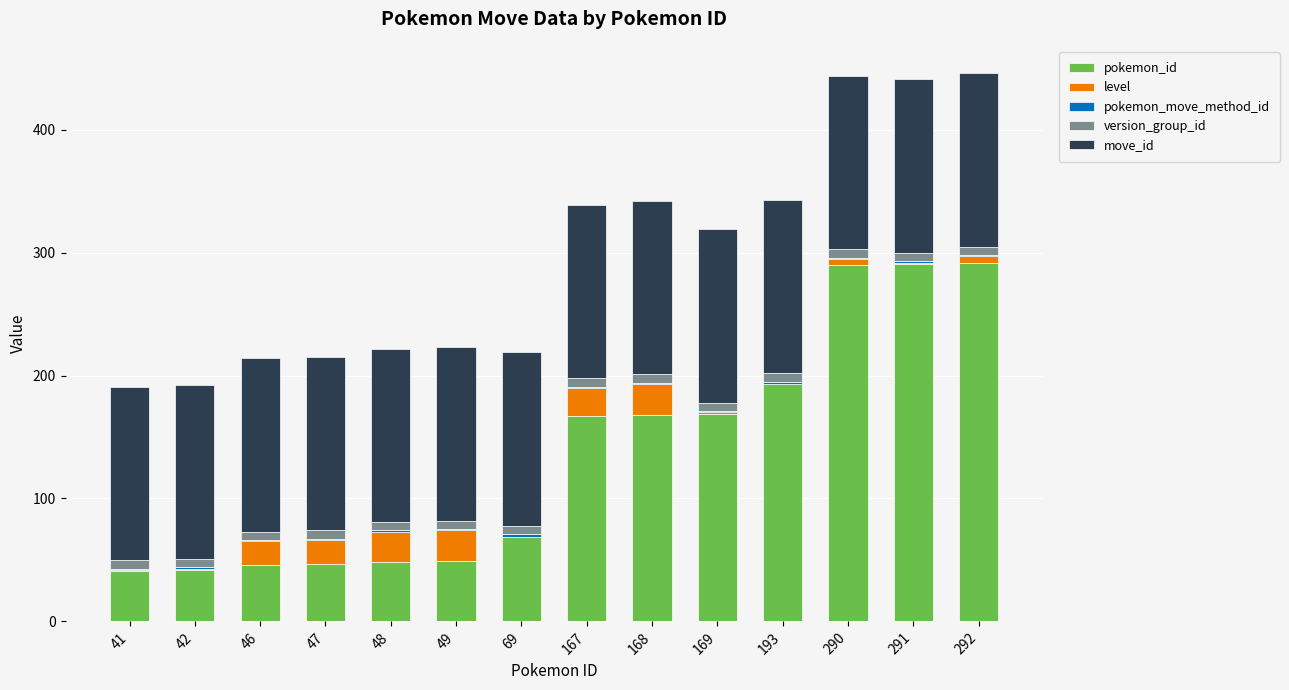

The pokemon_id series shows 46 at 46. True or false?

True